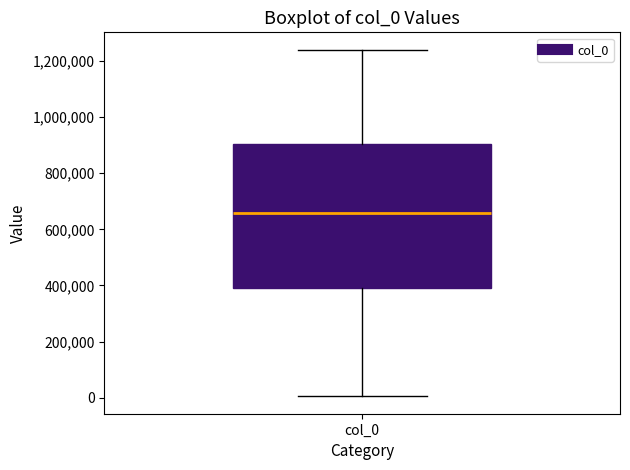

Transcribe this box plot: give where the median line is, the range the box spans, and where the two whiskers end, as read against the y-axis. The values are not printed on the chart, so give them approximately, as read against the axis.

median 660000, box 400000 to 900000, whiskers 0 to 1240000